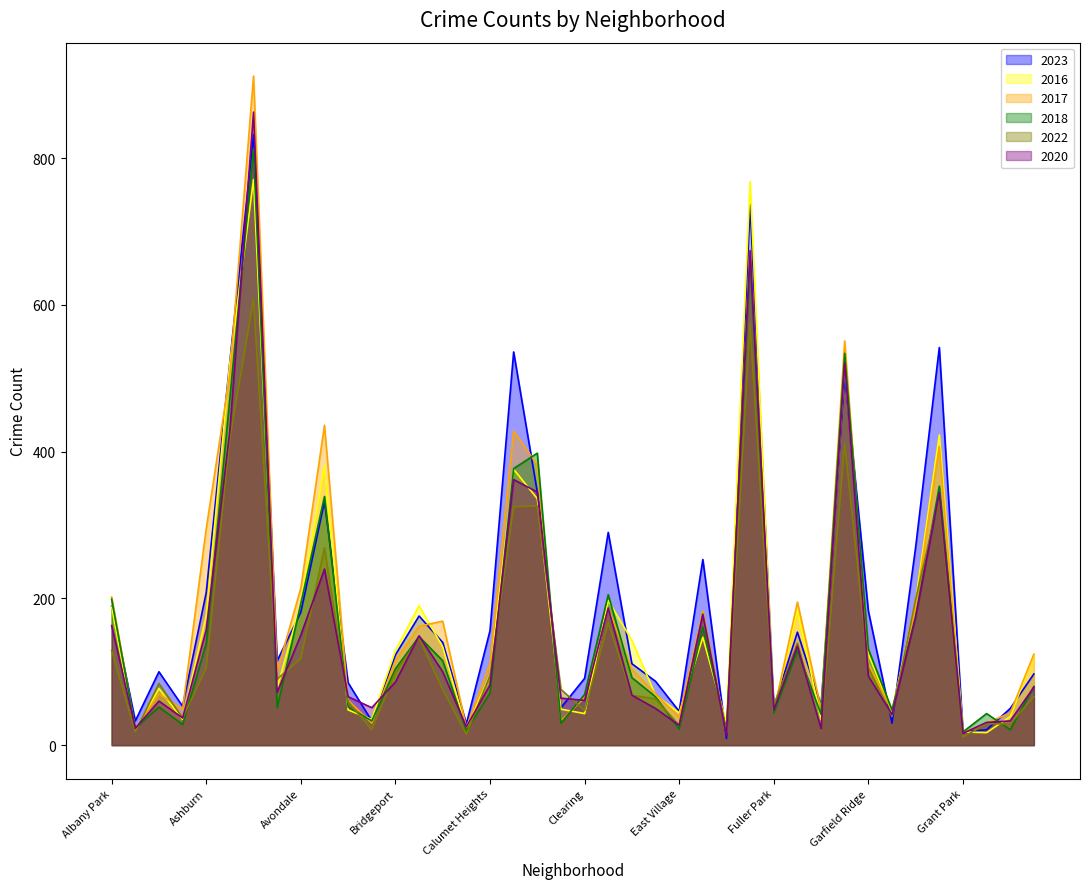

Where is 2018 nearest to the value 415?

Chicago Lawn